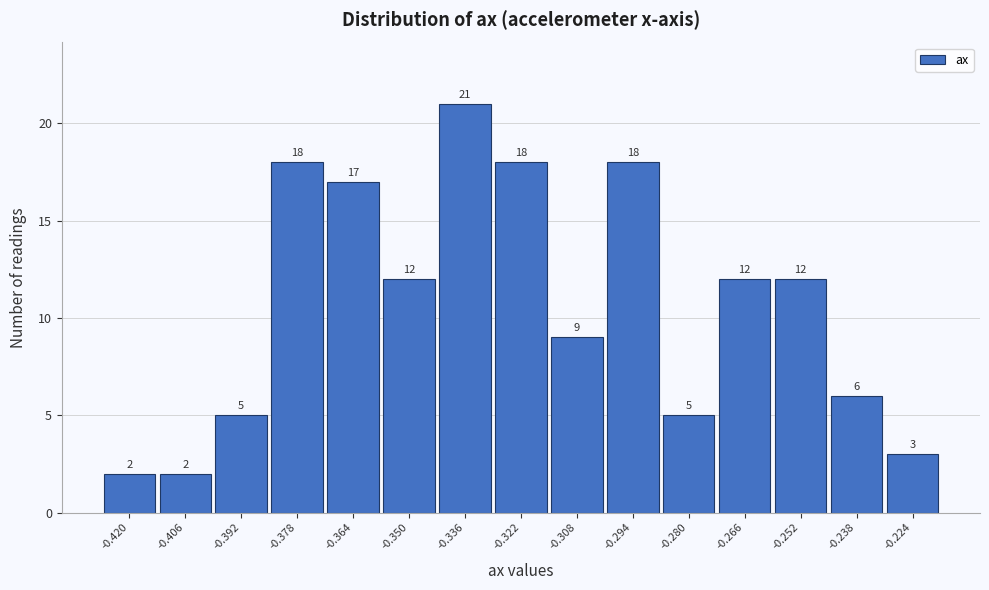

Reading right to left, what are all the values shown in this chart?

3	6	12	12	5	18	9	18	21	12	17	18	5	2	2